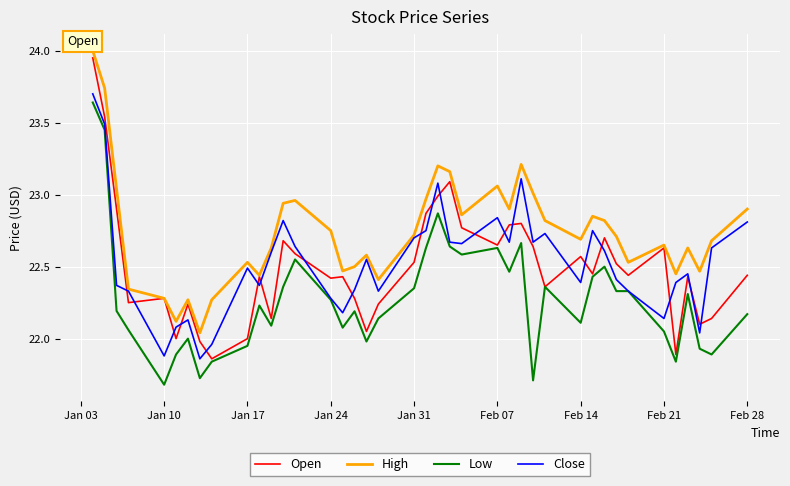

True or false: Close has more than 2 points higher than both neighbors.

True